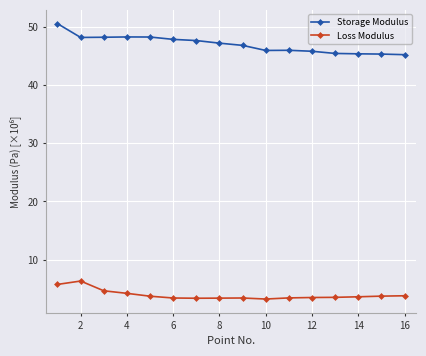

True or false: Loss Modulus and Storage Modulus intersect in this chart.

False